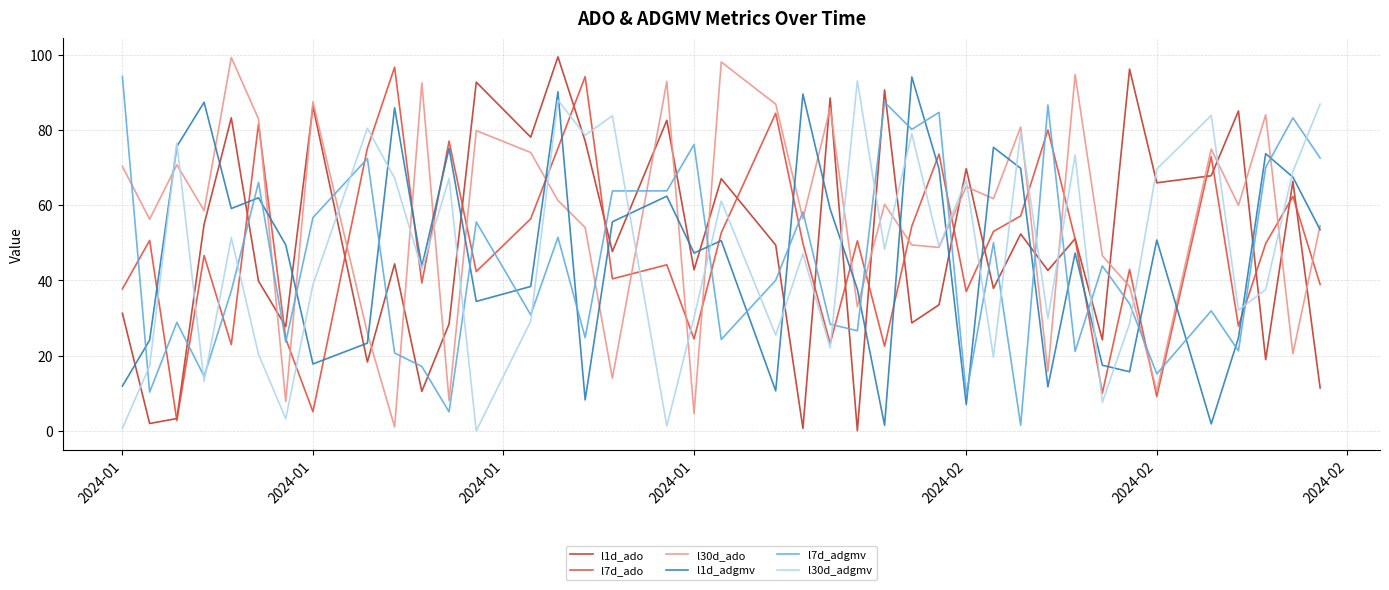

Which series has the largest total across all categories?

l30d_ado